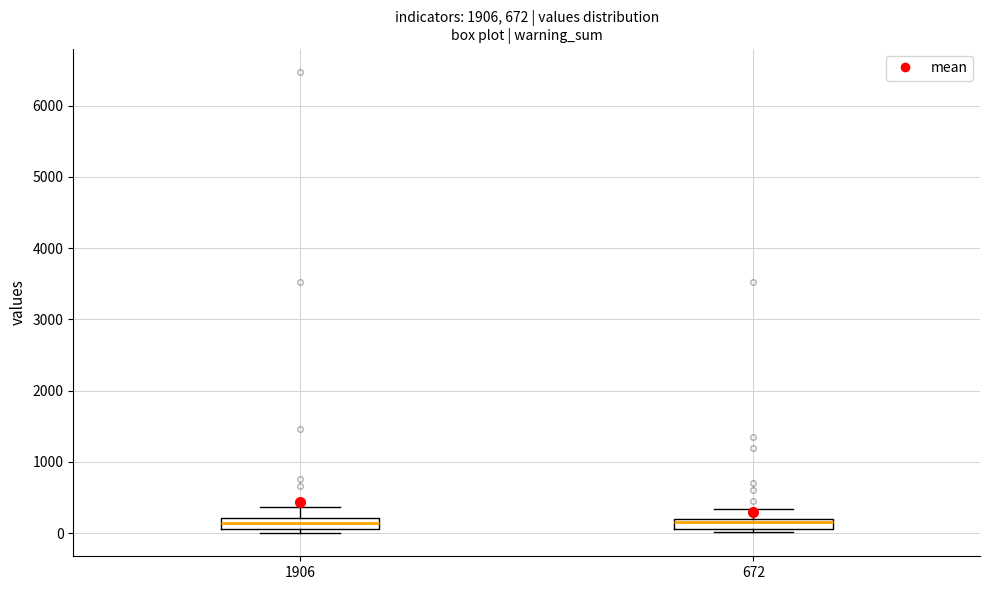

Where is the upper edge of the box at x = 672 on the y-axis? The values are not printed on the chart, so give them approximately, as read against the axis.

200